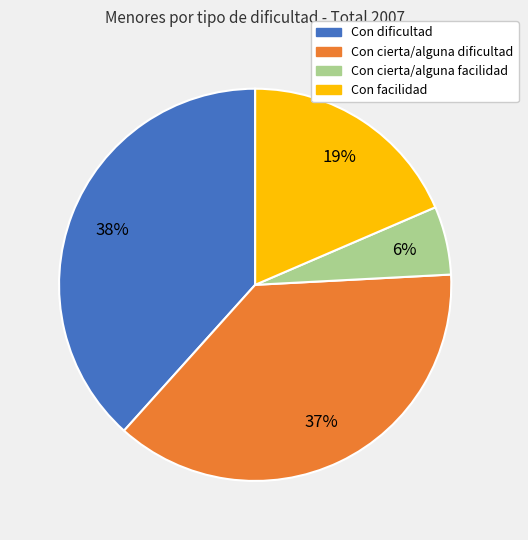

Is it true that Con cierta/alguna facilidad is 6% of the pie?

True